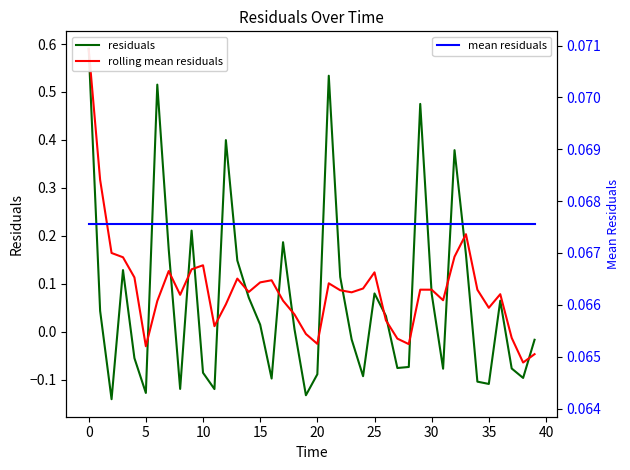

What is the label of the 27th point from the left?

26